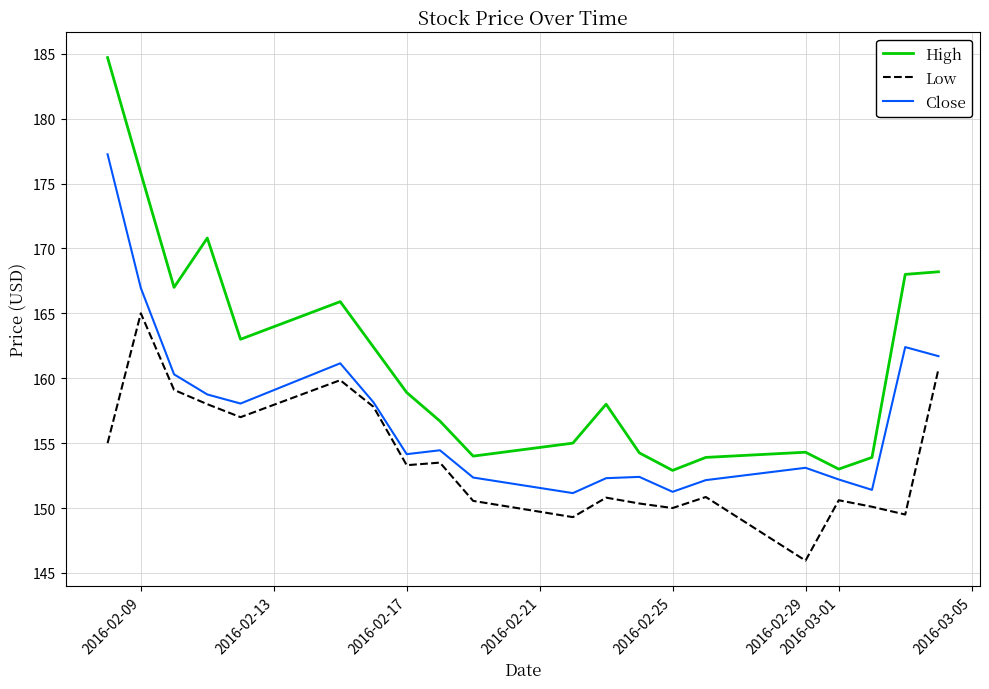

What is the greatest value displayed?

184.7